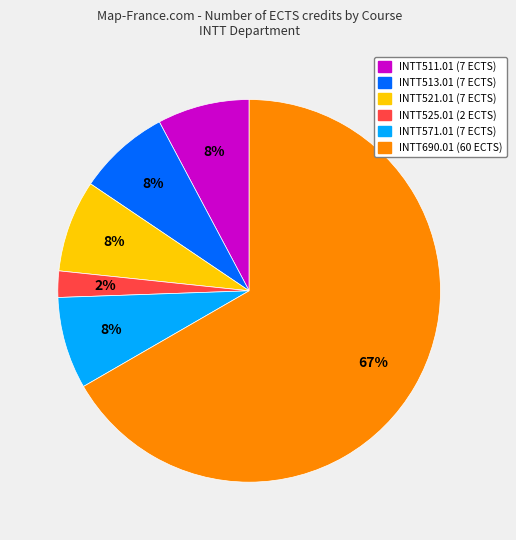

To the nearest percent, what is the combined percentage of INTT513.01 and INTT521.01?

16%